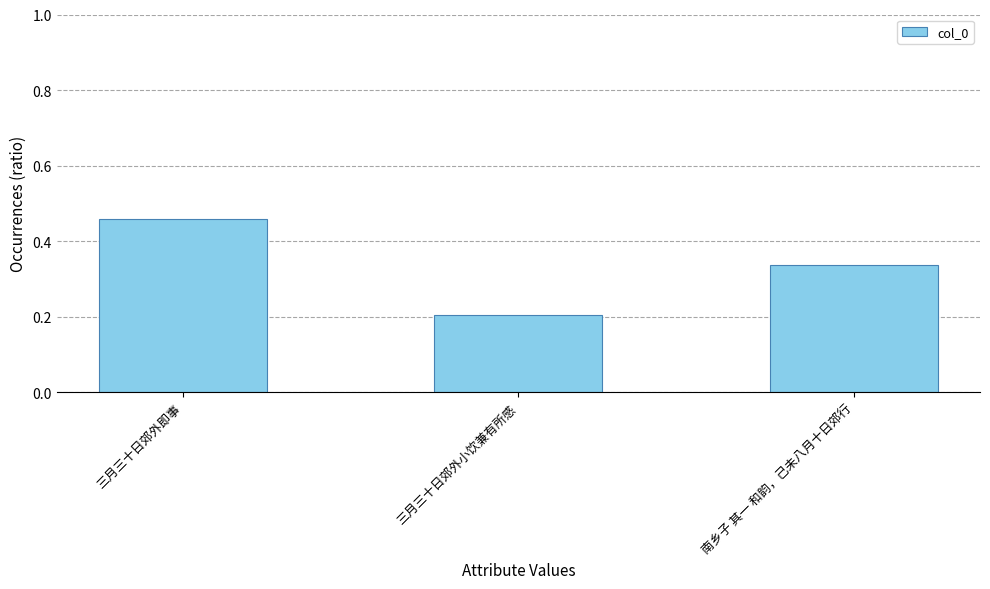

What is the label of the 3rd bar from the right?

三月三十日郊外即事